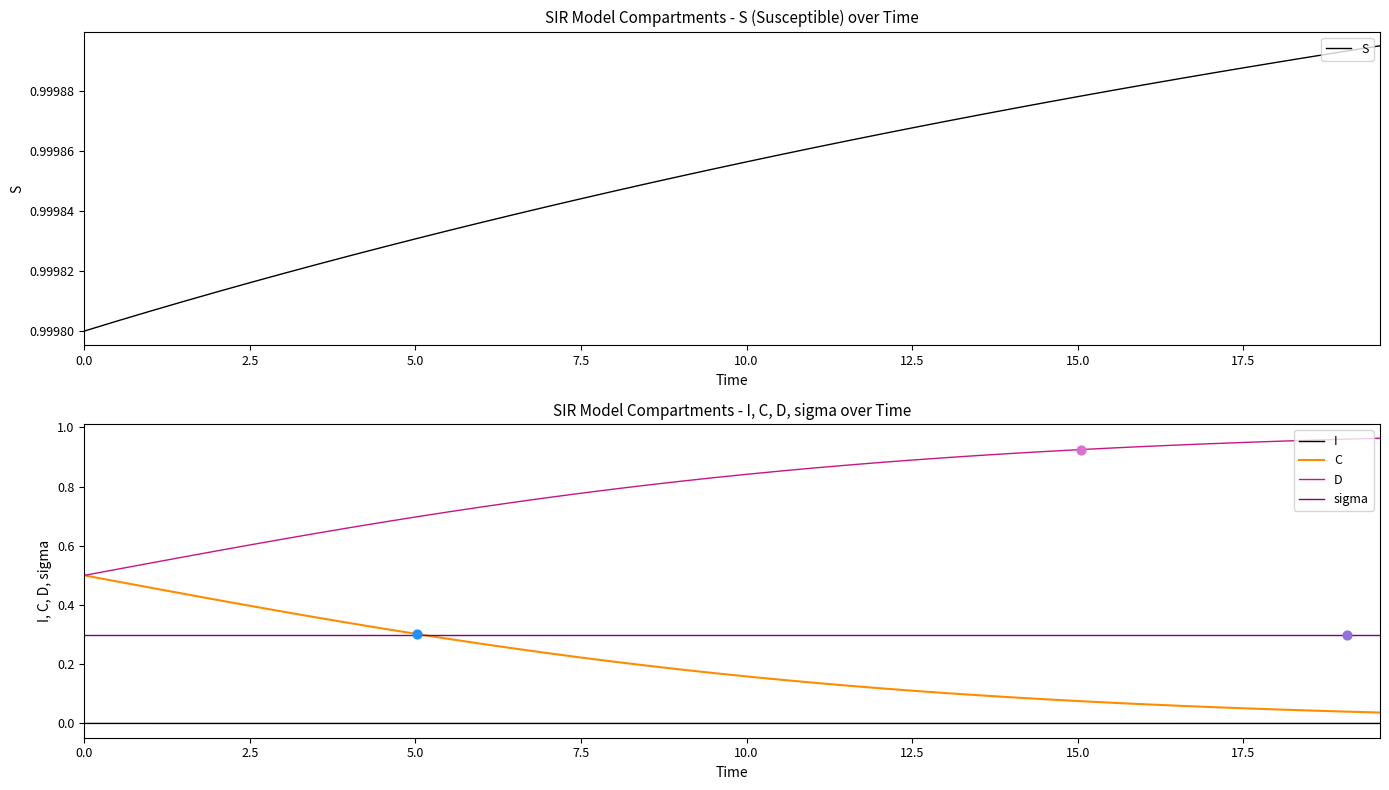

What are all the series names shown in the legend?

S, I, C, D, sigma